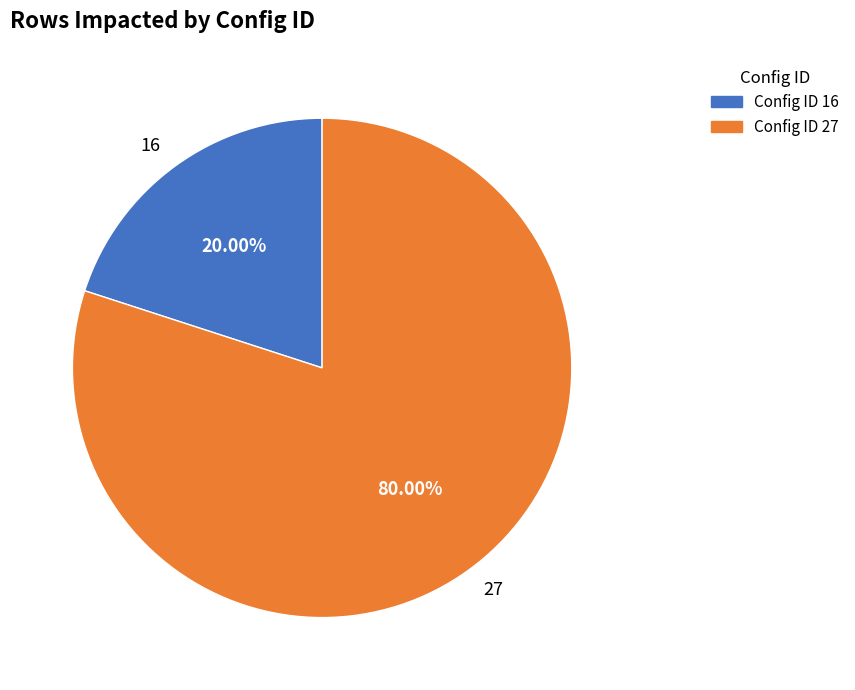

Which has a higher value, 27 or 16?

27